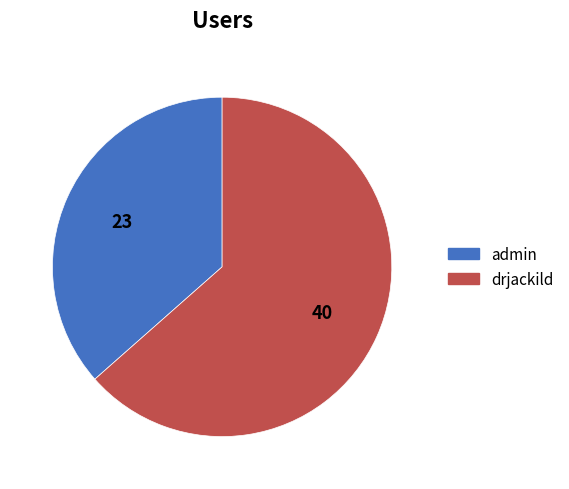

Rank the categories by value from highest to lowest.

drjackild, admin